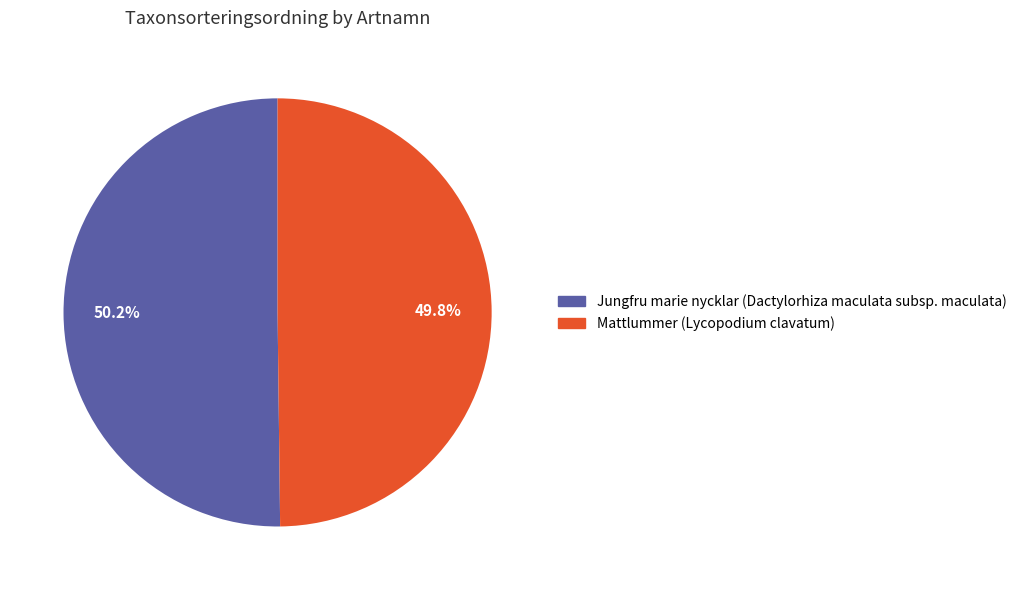

What percentage is the Mattlummer (Lycopodium clavatum) slice, to the nearest percent?

50%